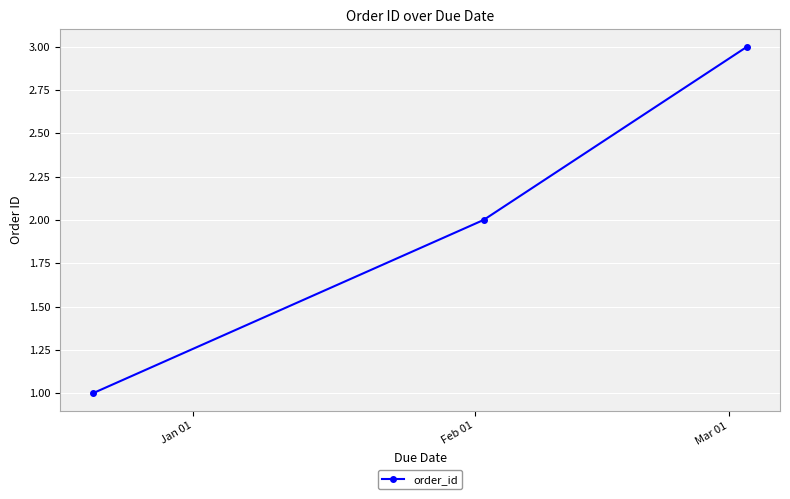

What is the greatest value displayed?

3